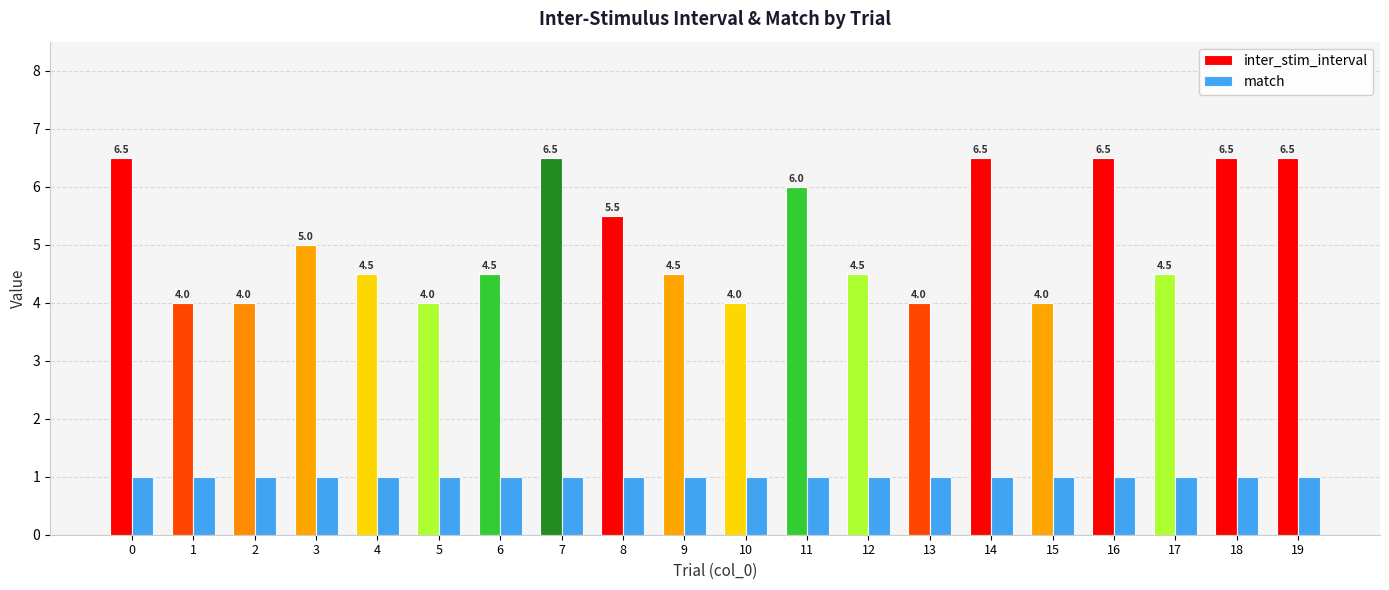

Rank the series at 5 from highest to lowest value.

inter_stim_interval, match